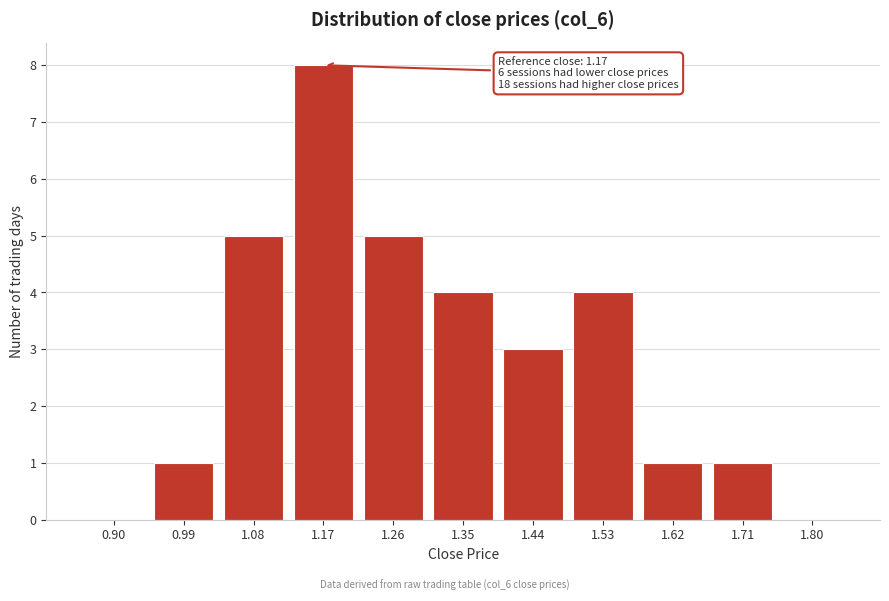

Reading left to right, extract all data points from this chart.

0.90=0	0.99=1	1.08=5	1.17=8	1.26=5	1.35=4	1.44=3	1.53=4	1.62=1	1.71=1	1.80=0